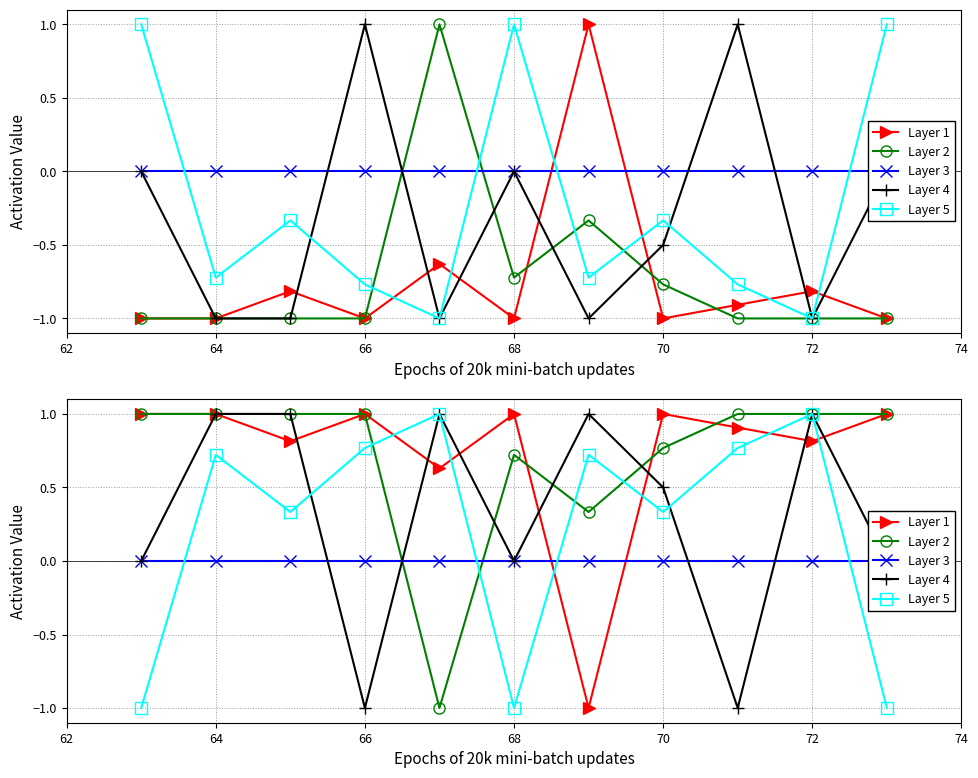

What is the lowest value of the Layer 5 series?

-1.0